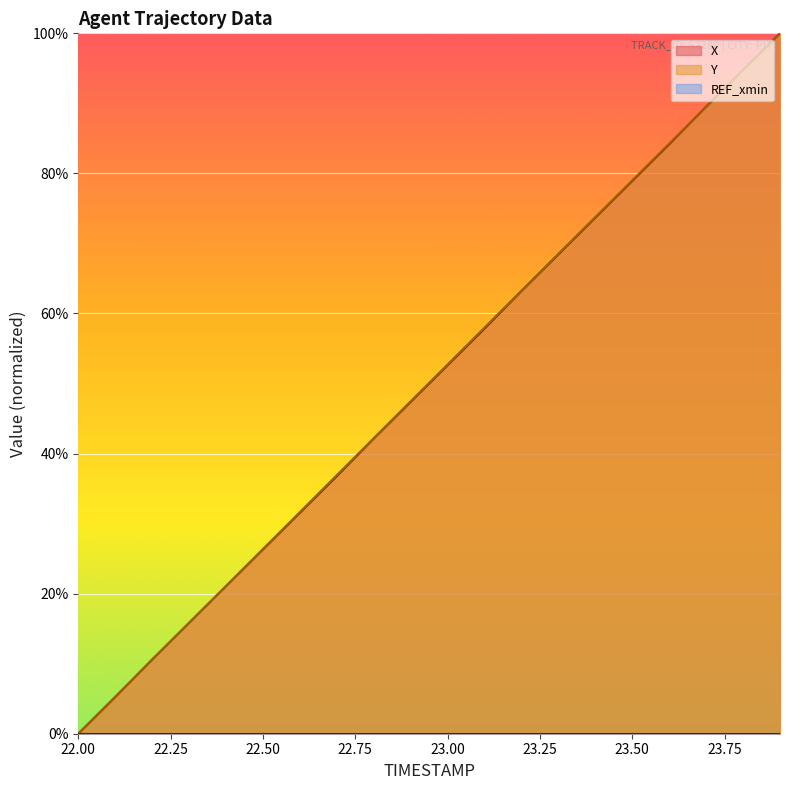

What is the spread (max minus min) of values at 23.00?

52.7